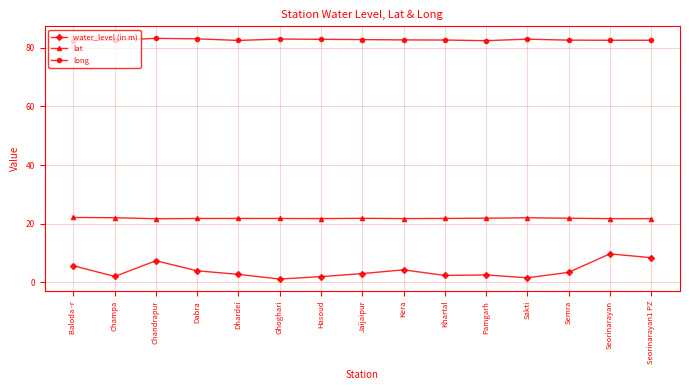

At how many categories does at least one series exceed 17?

15